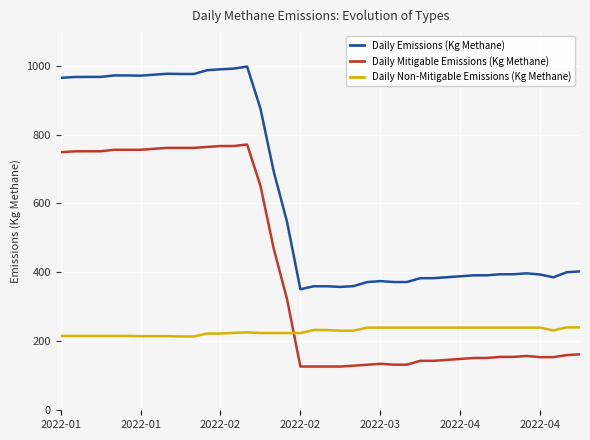

Which series has the largest total across all categories?

Daily Emissions (Kg Methane)